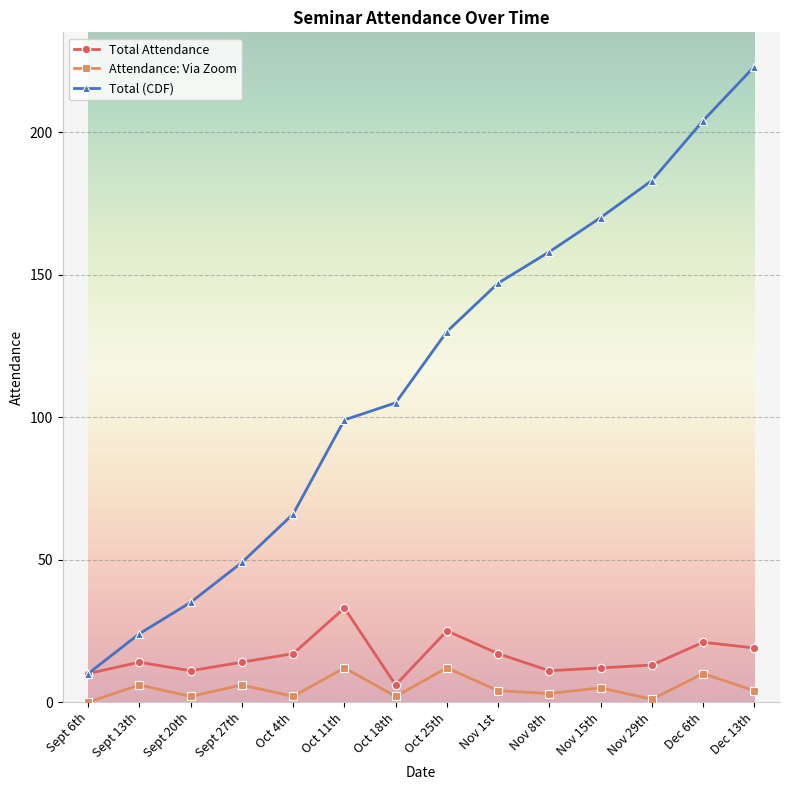

True or false: Attendance: Via Zoom and Total Attendance intersect in this chart.

False